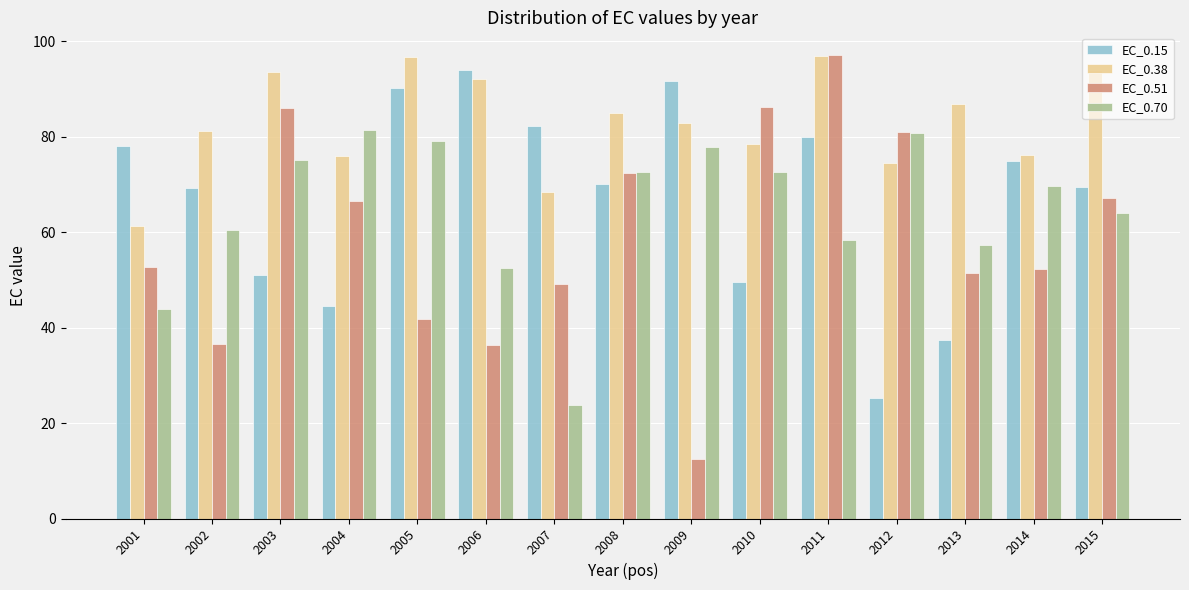

At 2007, list the series in order from smallest to largest.

EC_0.70, EC_0.51, EC_0.38, EC_0.15